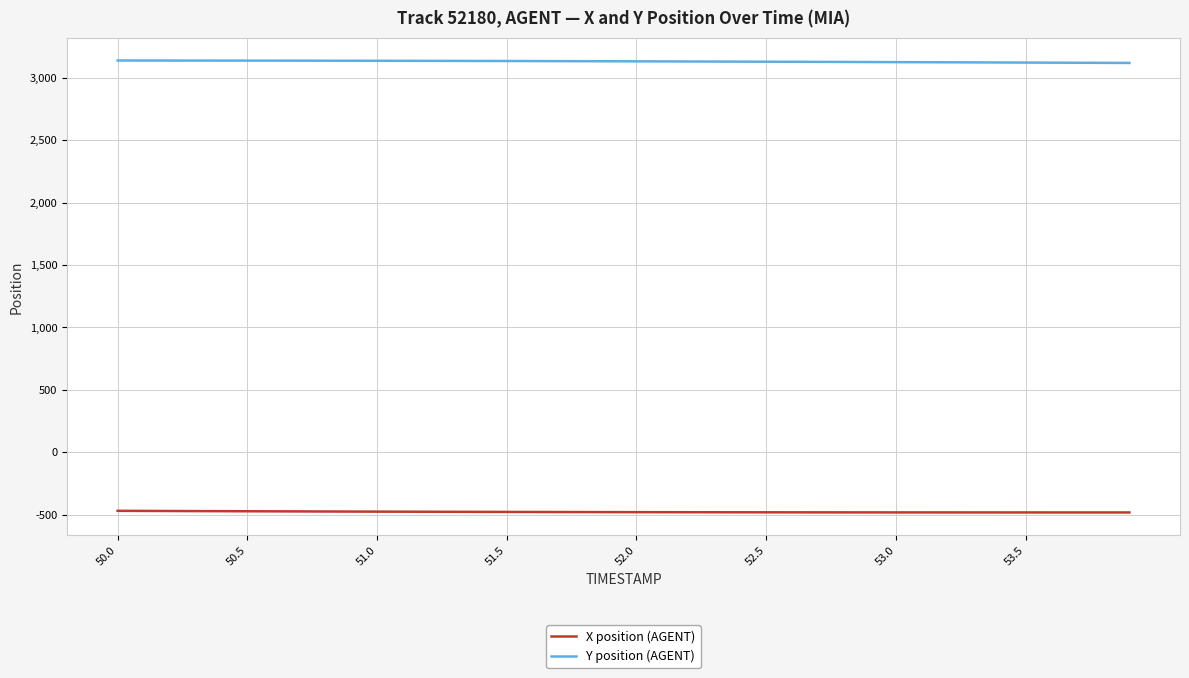

True or false: X position (AGENT) and Y position (AGENT) intersect in this chart.

False